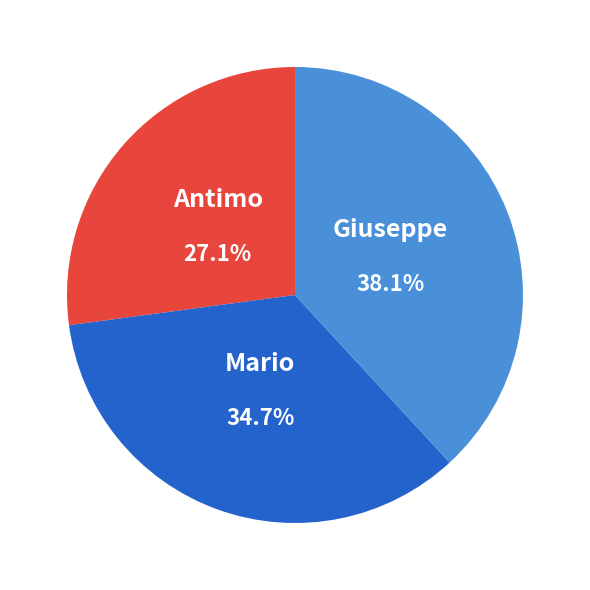

Count the number of slices in the pie.

3